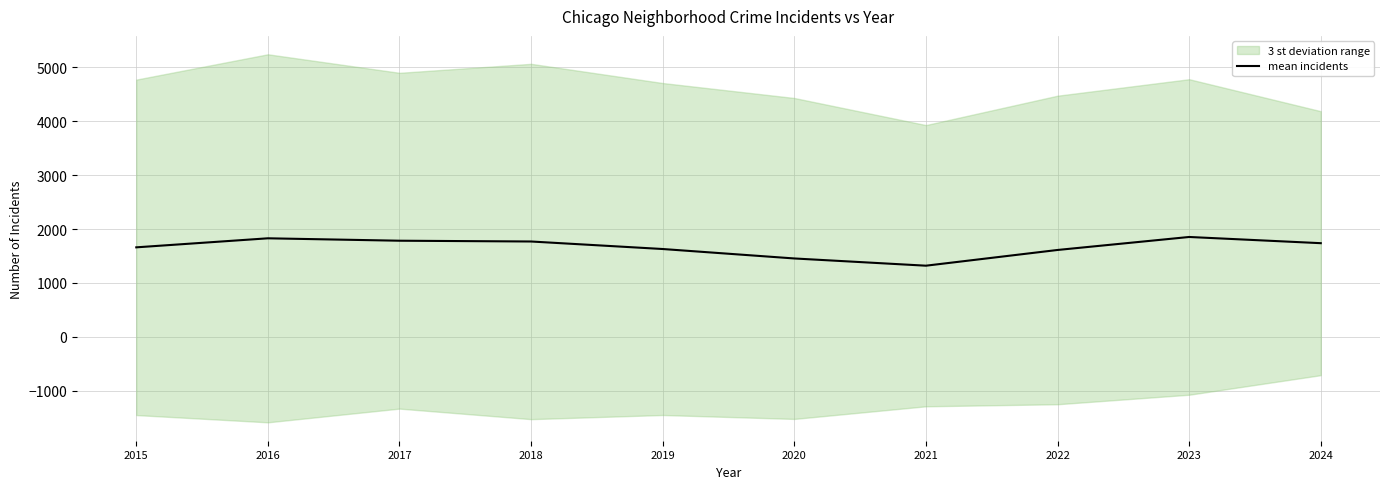

True or false: the data shows 1010.4 at 2022.

False